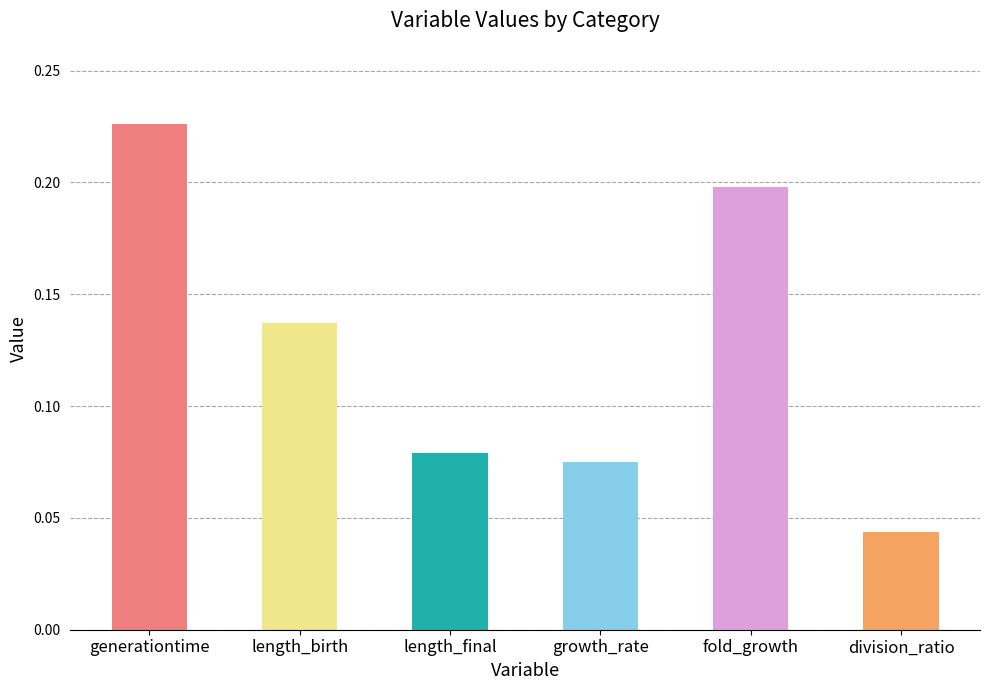

What is the sum of all values?

0.8